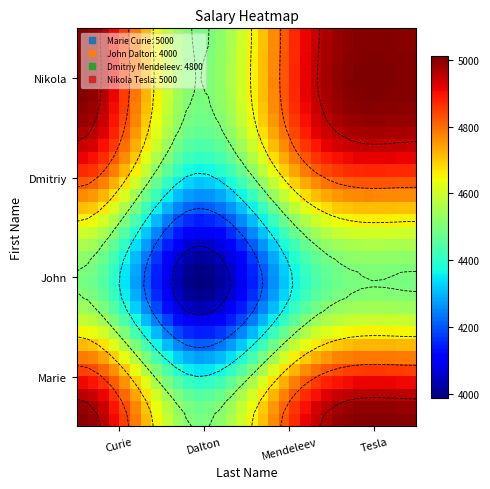

How many data points does each series have?

32